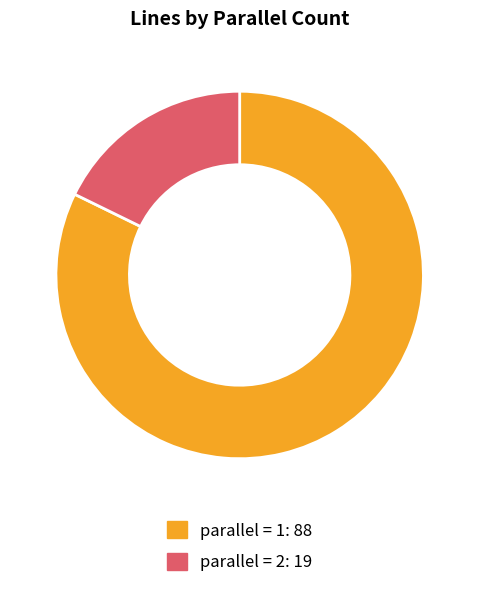

Is there a majority slice in this chart?

Yes